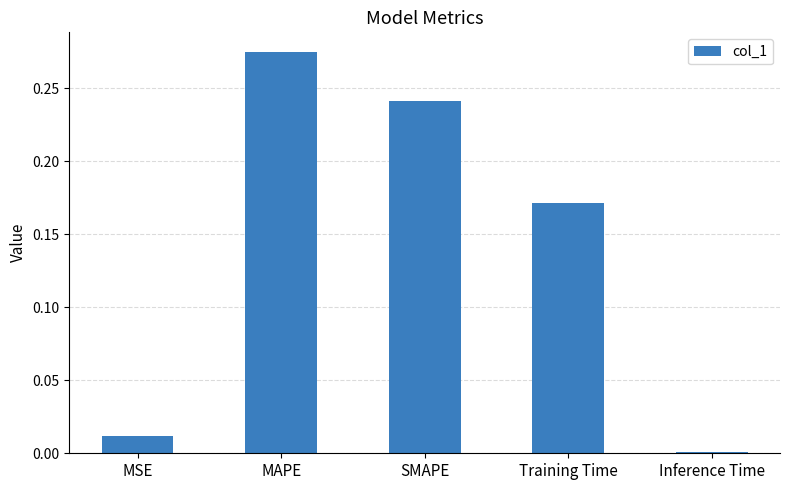

What is the label of the 3rd bar from the right?

SMAPE